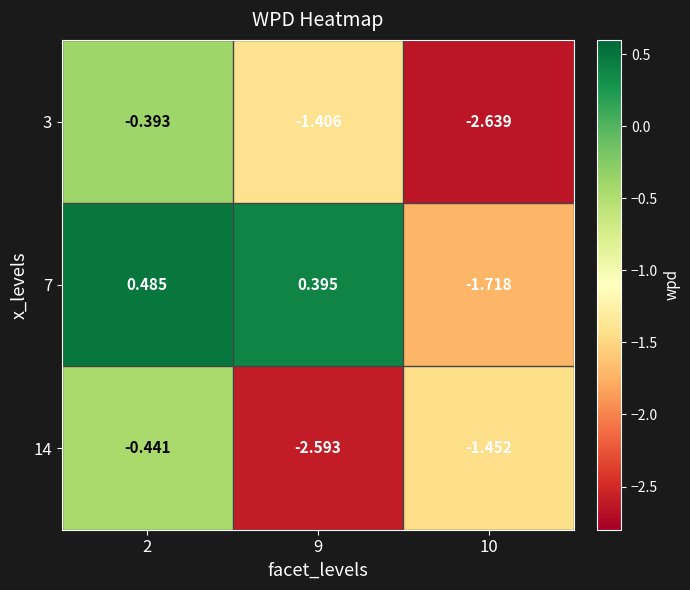

Is the value of 7 at 2 greater than the value of 14 at 9?

Yes